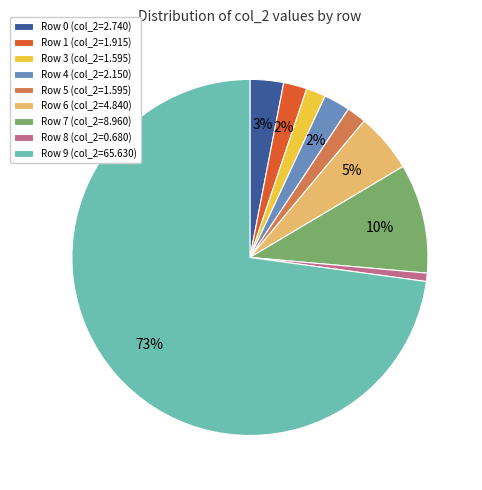

Combined, do Row 0 (col_2=2.740) and Row 9 (col_2=65.630) account for over 50%?

Yes